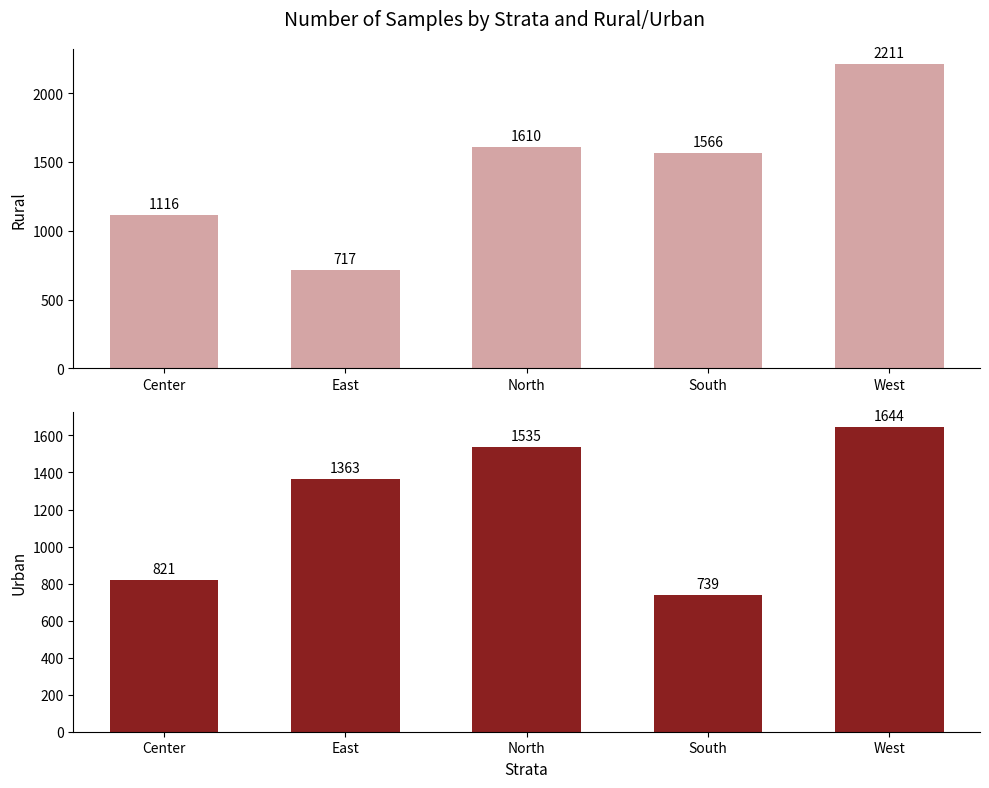

True or false: Rural has a value of 1116 at Center.

True